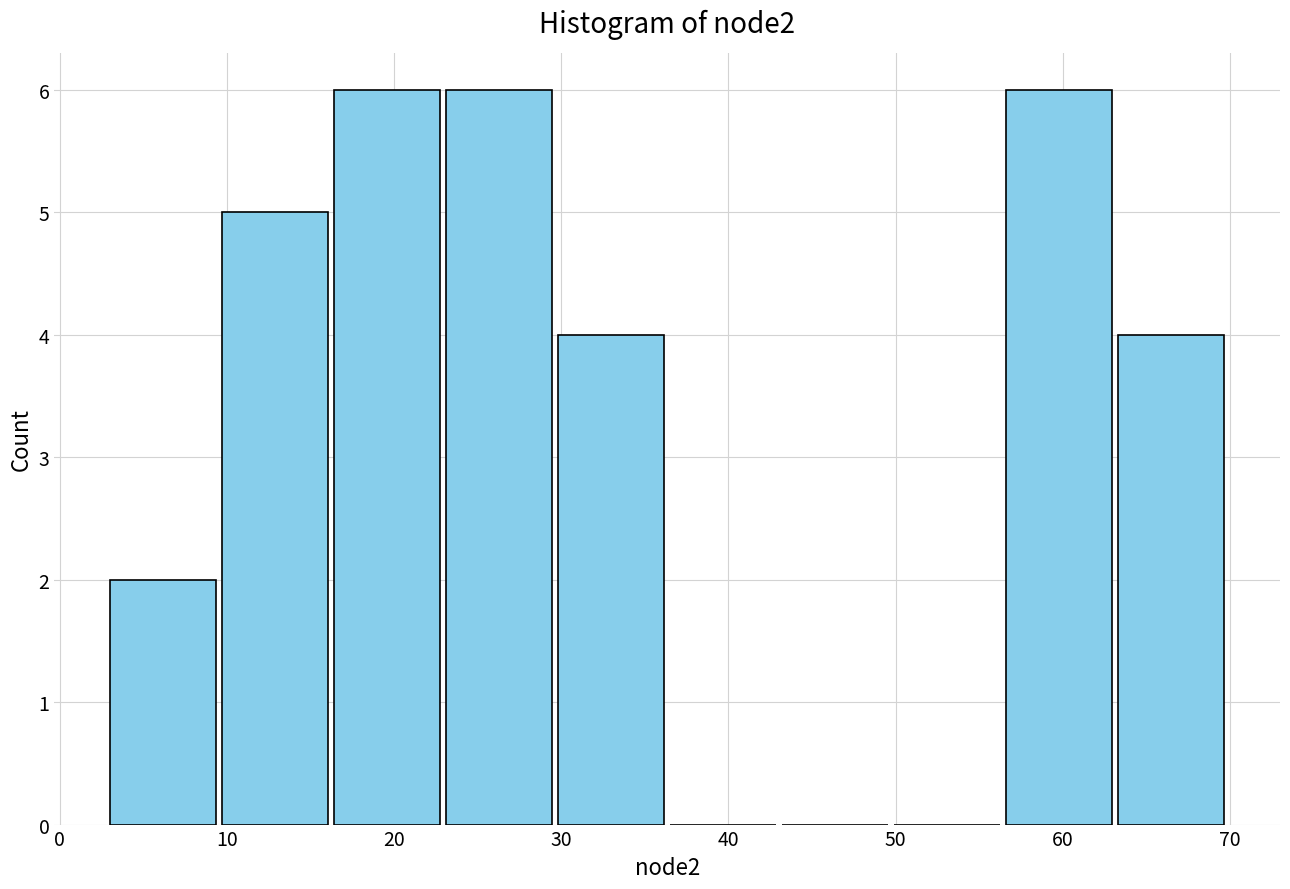

What is the height of the bar covering 56.6 to 63.3 on the x-axis? Neither the bar edges nor the heights are printed on the chart, so give them approximately, as read against the axes.

6